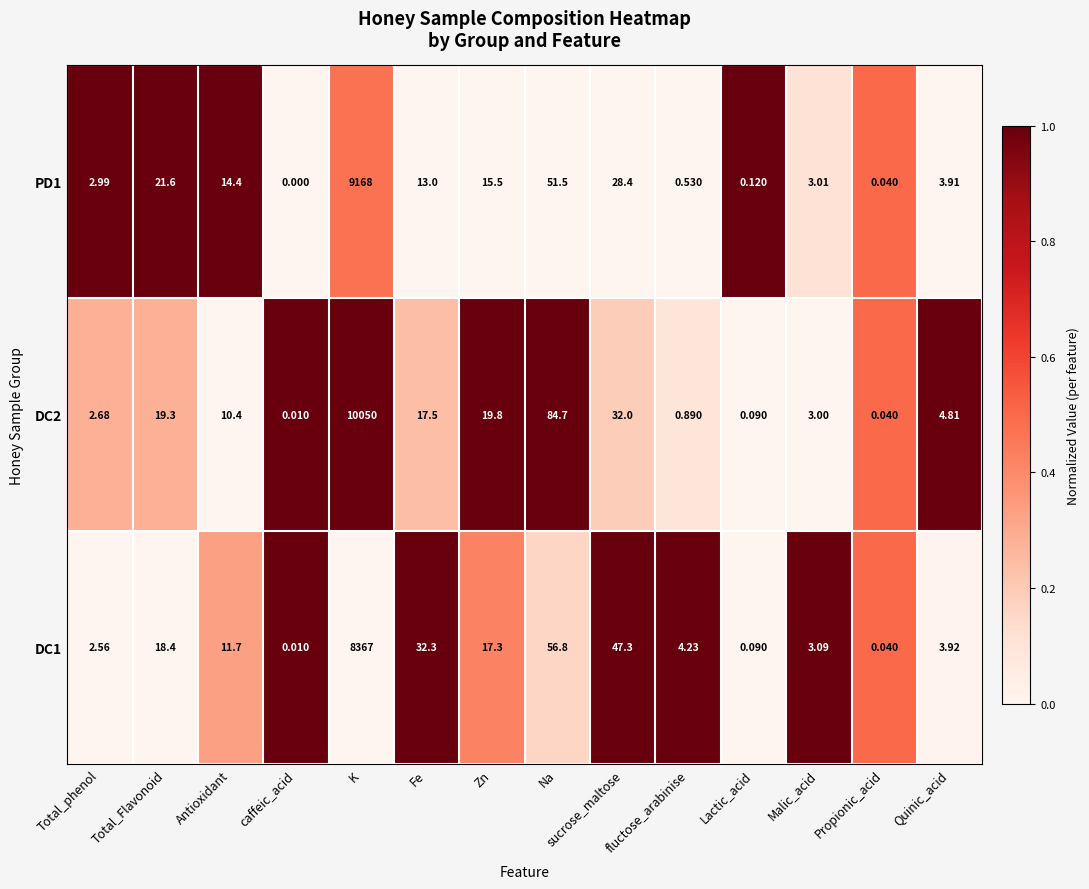

Where is DC1 nearest to the value 4183?

Na